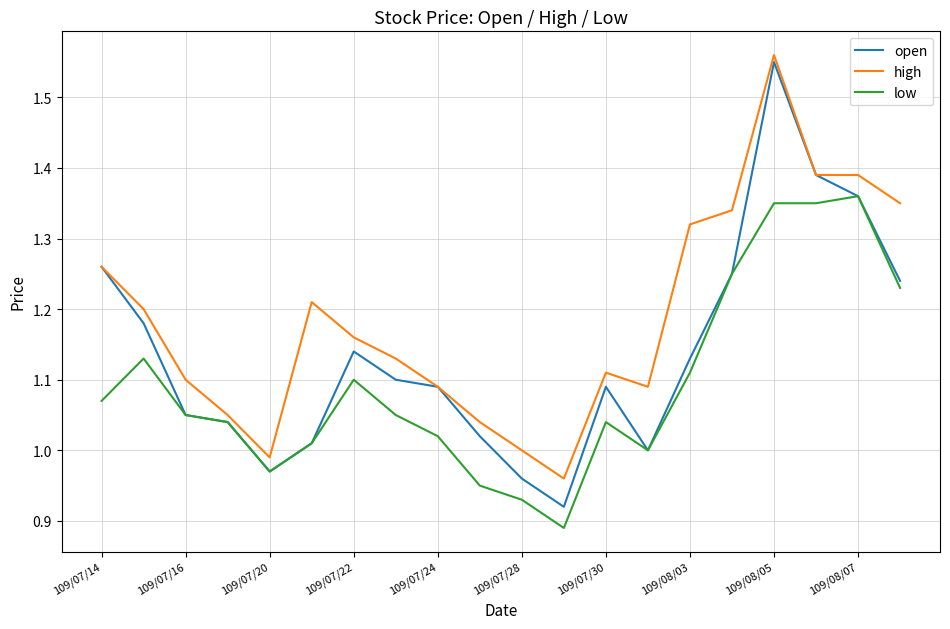

Which series has the largest total across all categories?

high